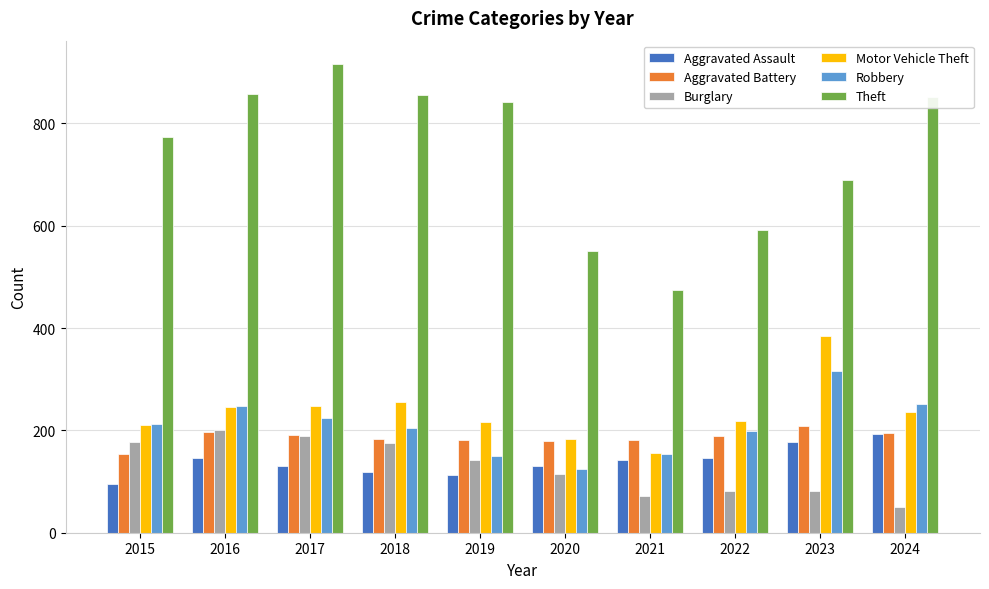

How many bars are there in each group?

6